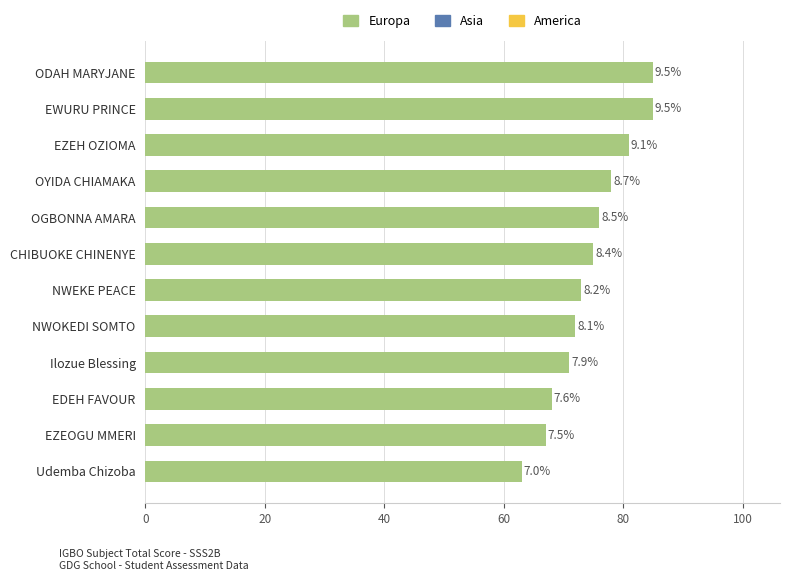

Are the bars horizontal?

Yes